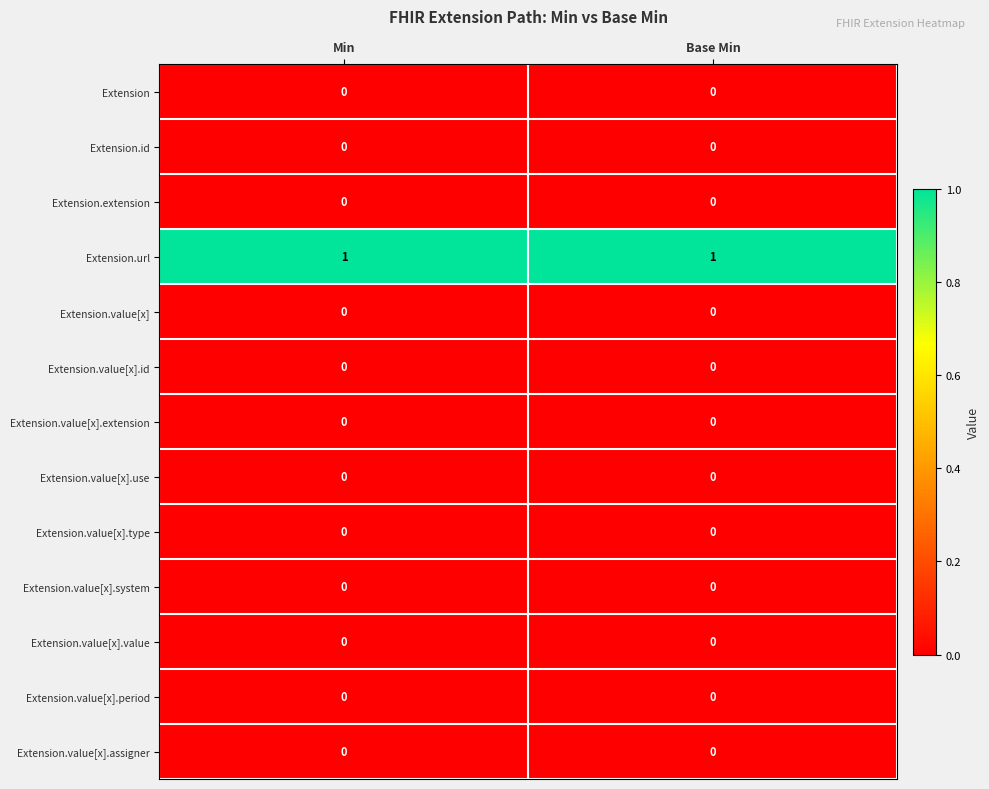

Which series has the largest total across all categories?

Extension.url